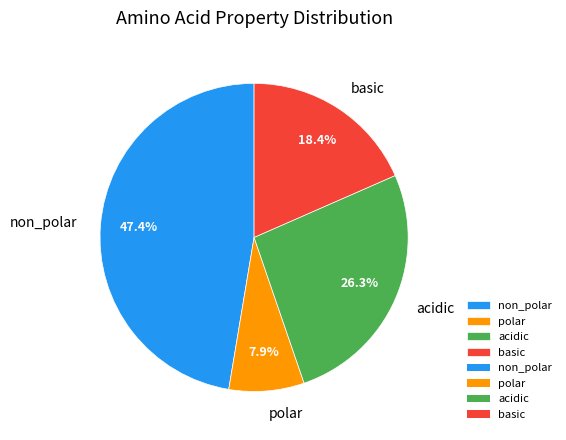

Is it true that polar is 8% of the pie?

True